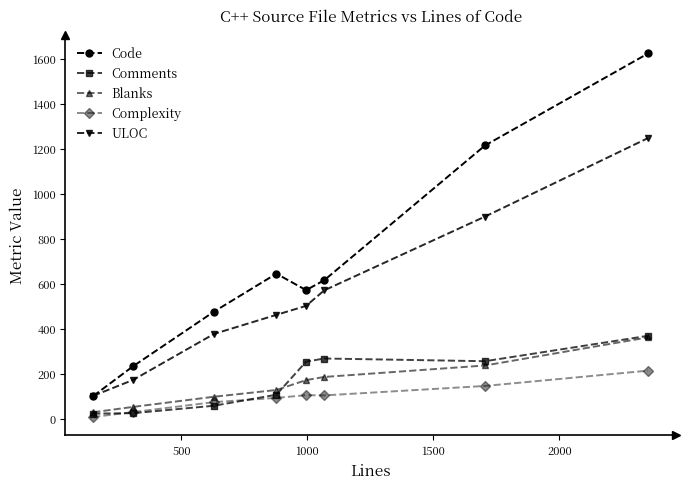

What are all the series names shown in the legend?

Code, Comments, Blanks, Complexity, ULOC